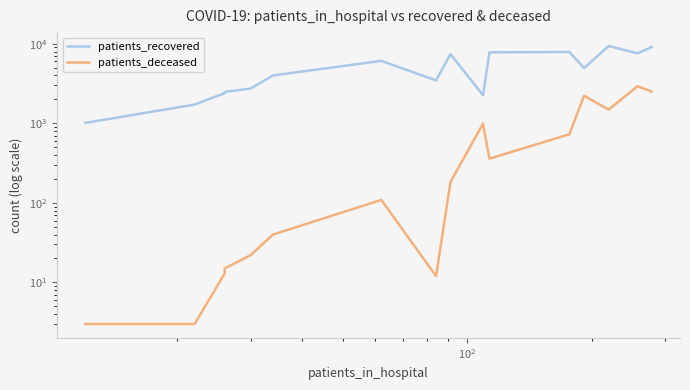

What is the maximum value for patients_recovered?

9383